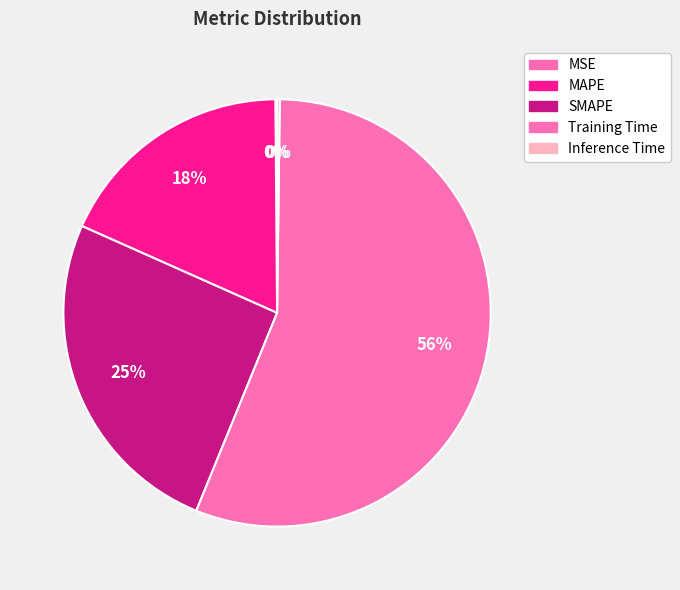

Does any single category account for the majority?

Yes